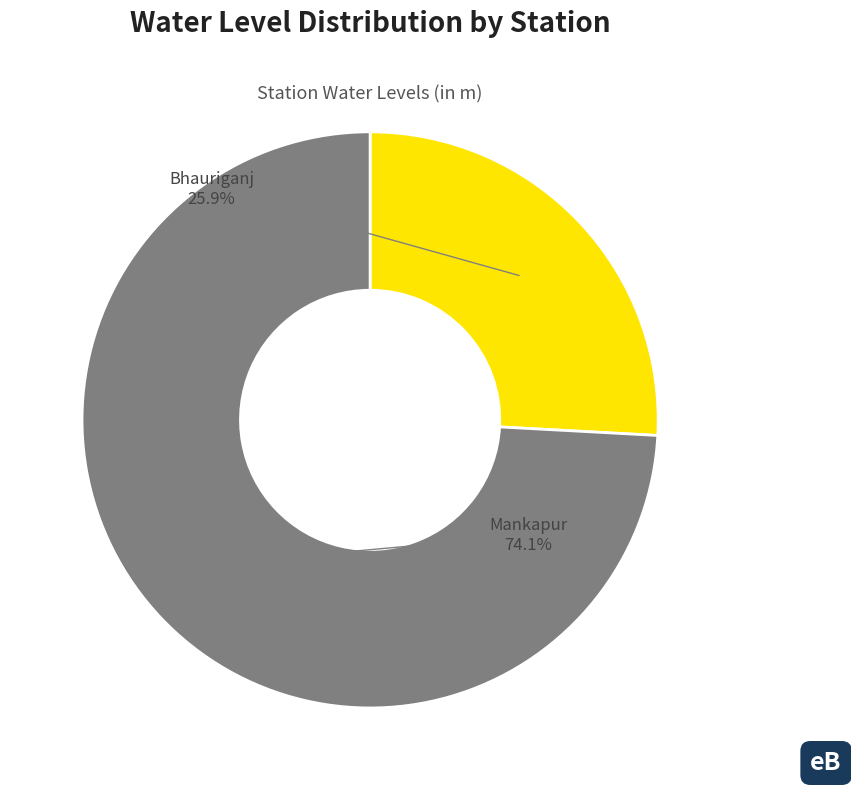

What is the ratio of the value at Bhauriganj to the value at Mankapur?

0.3